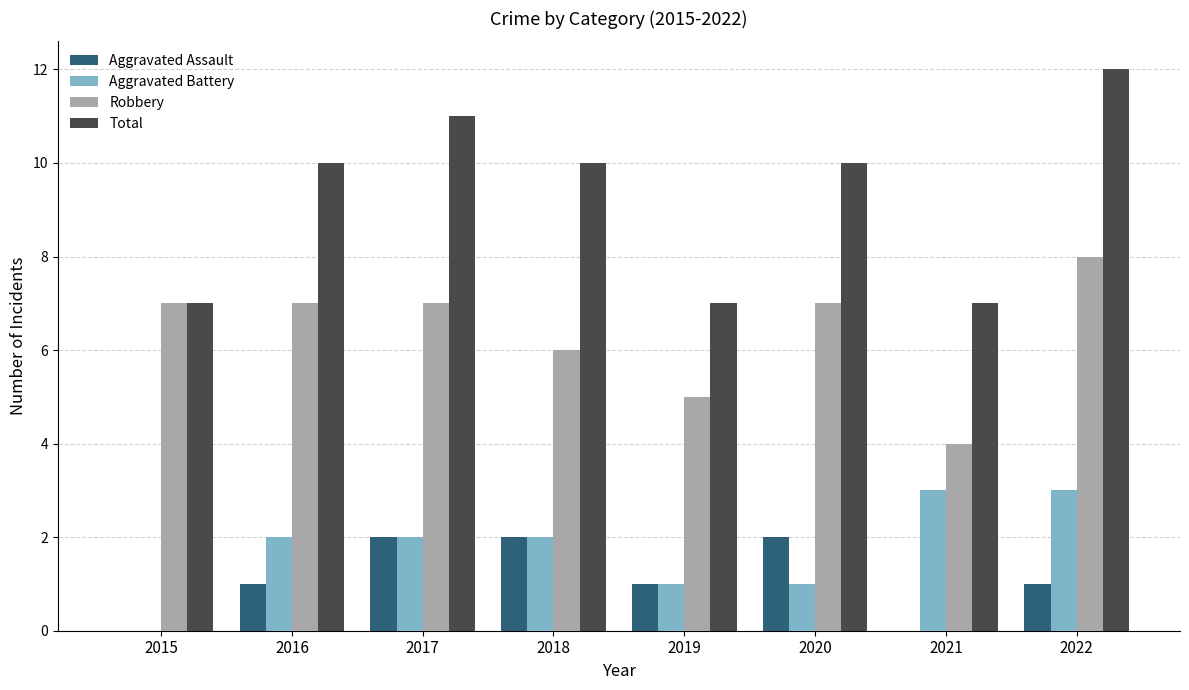

True or false: Aggravated Battery has a value of 0 at 2015.

True